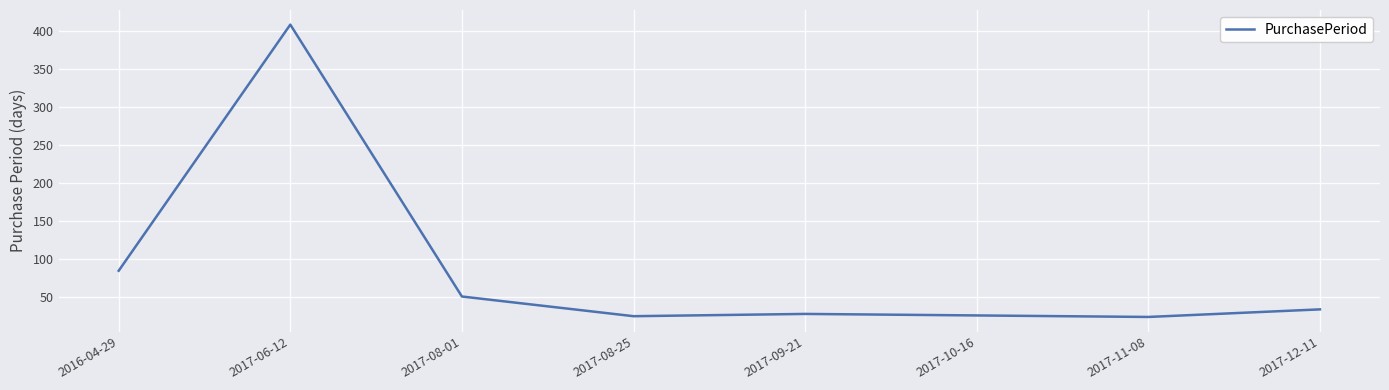

What is the greatest value displayed?

409